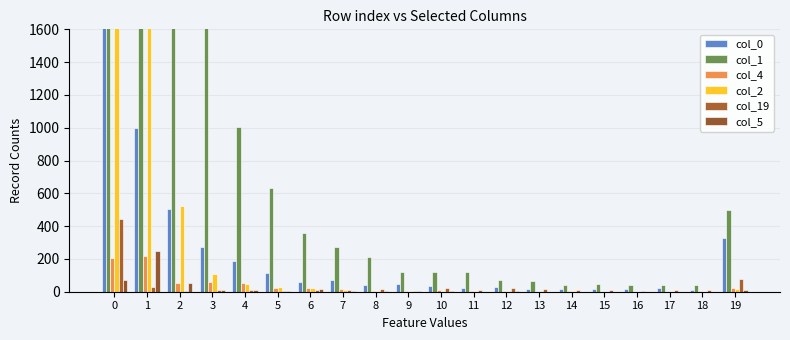

Where is col_1 nearest to the value 14753?

1